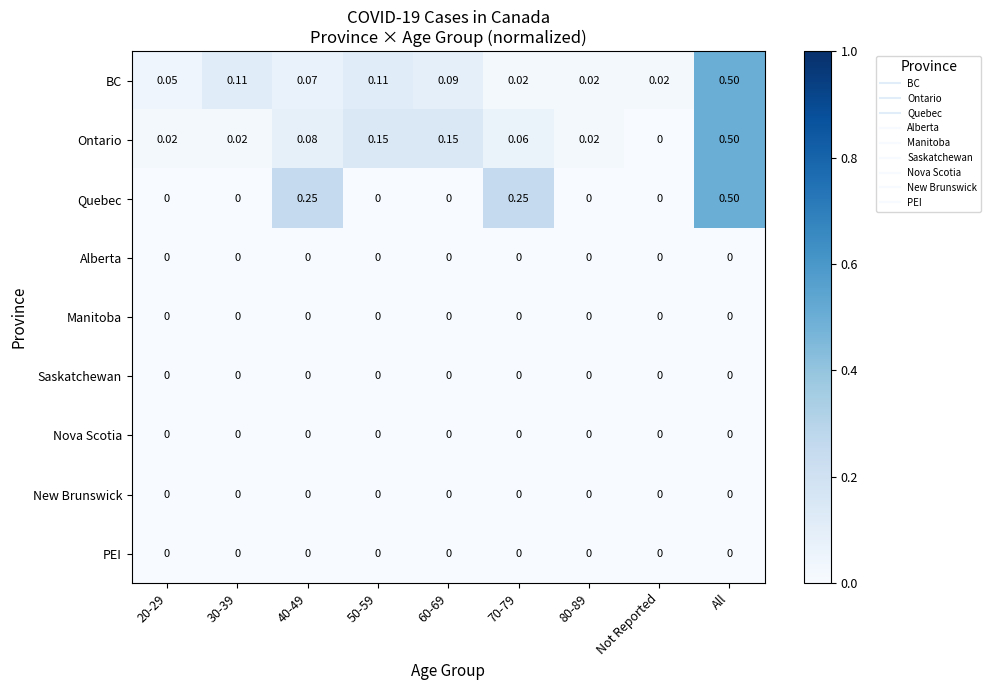

Which series changed the most between 60-69 and All?

Quebec